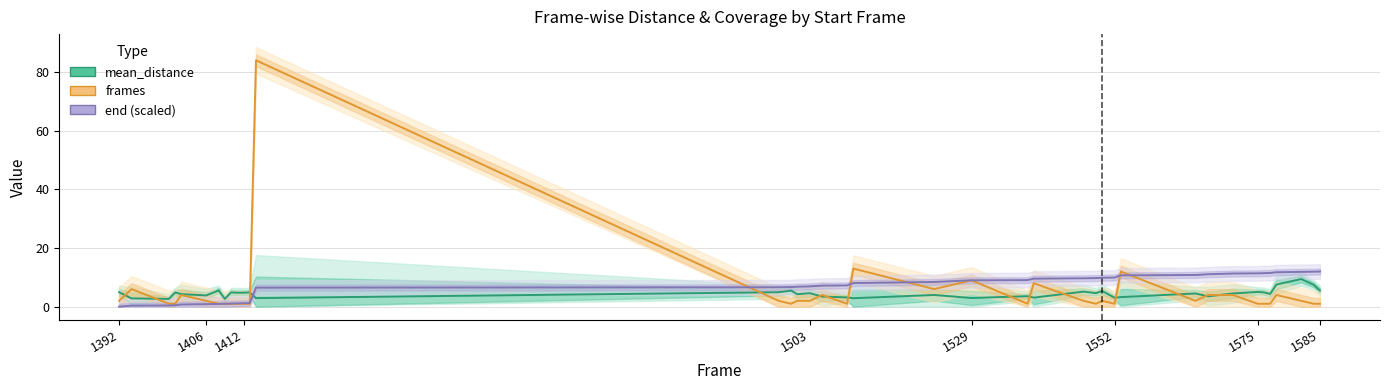

What is the difference between the maximum and minimum values in the mean_distance series?

6.8